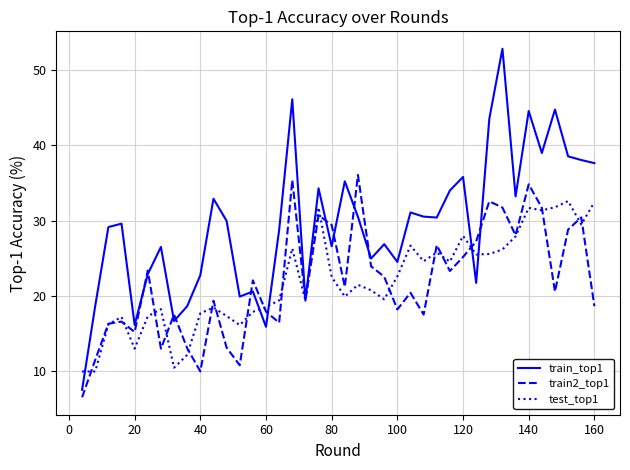

What is the maximum value for train_top1?

52.8